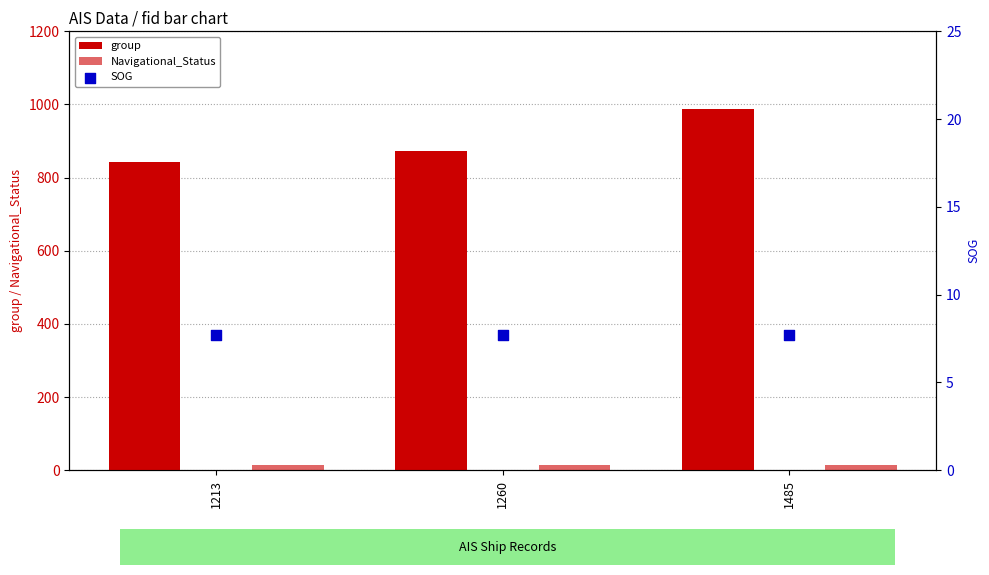

What is the total value across all series at 1213?

866.7